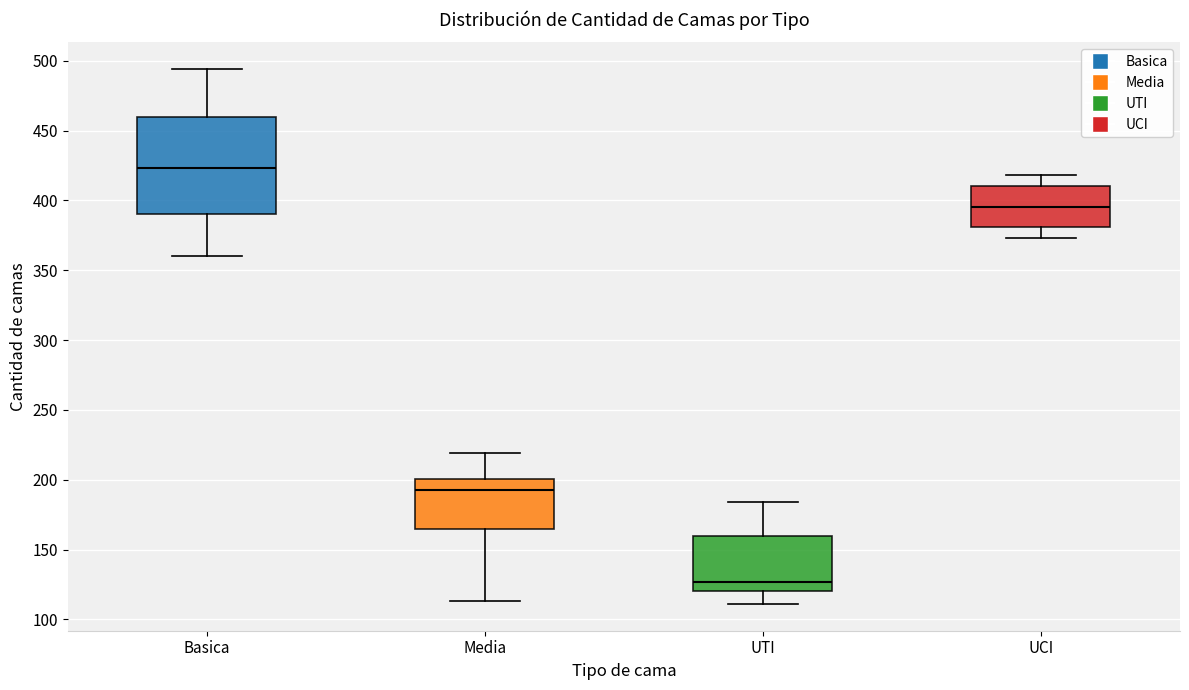

Reading left to right, transcribe this box plot: for each box, give where its median line is, the range the box spans, and where its two whiskers end, as read against the y-axis. The values are not printed on the chart, so give them approximately, as read against the axis.

Basica: median 425, box 390 to 460, whiskers 360 to 495
Media: median 195, box 165 to 200, whiskers 115 to 220
UTI: median 125, box 120 to 160, whiskers 110 to 185
UCI: median 395, box 380 to 410, whiskers 375 to 420